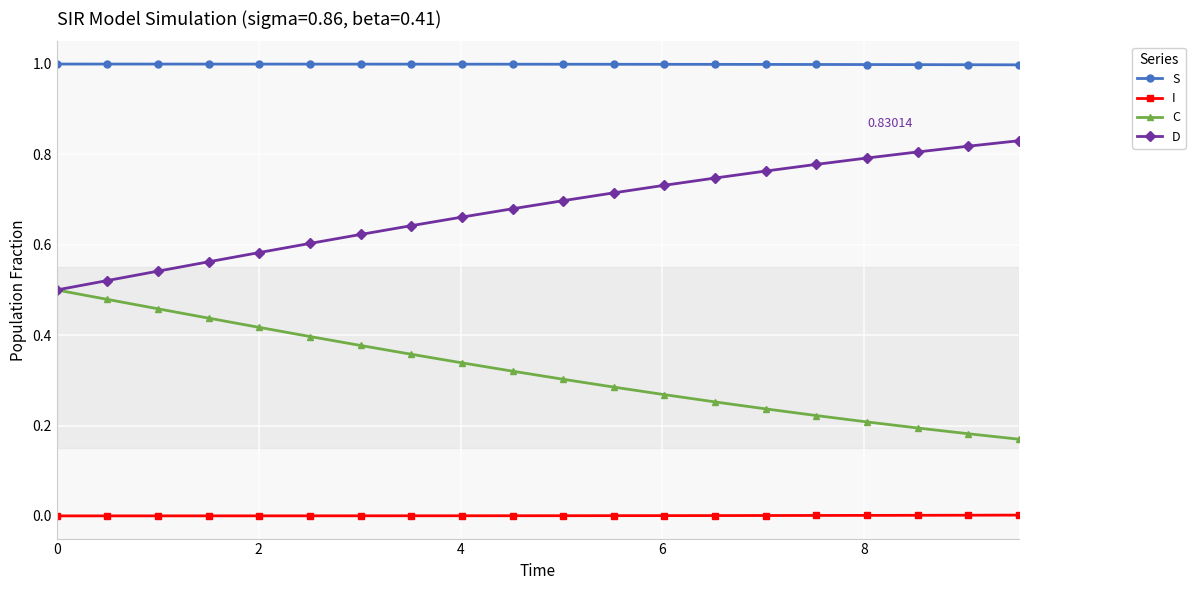

True or false: I and D intersect in this chart.

False